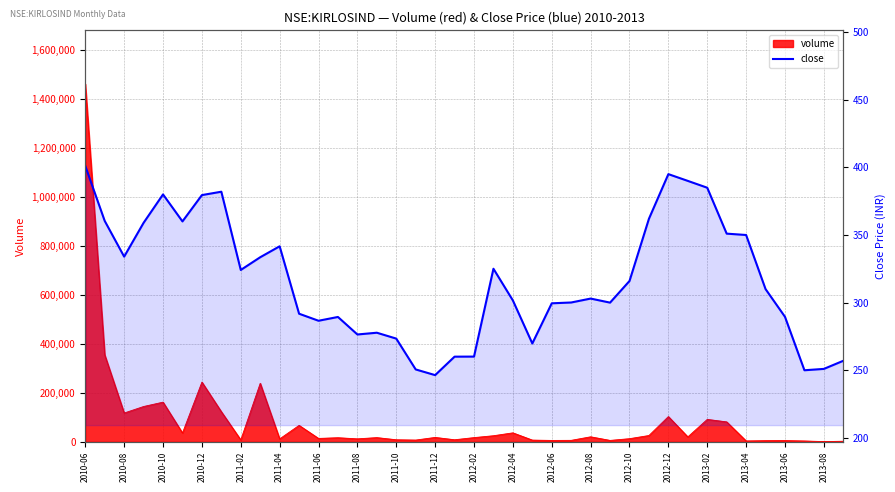

How many points are lower than both their immediate neighbors (excluding endpoints)?

9